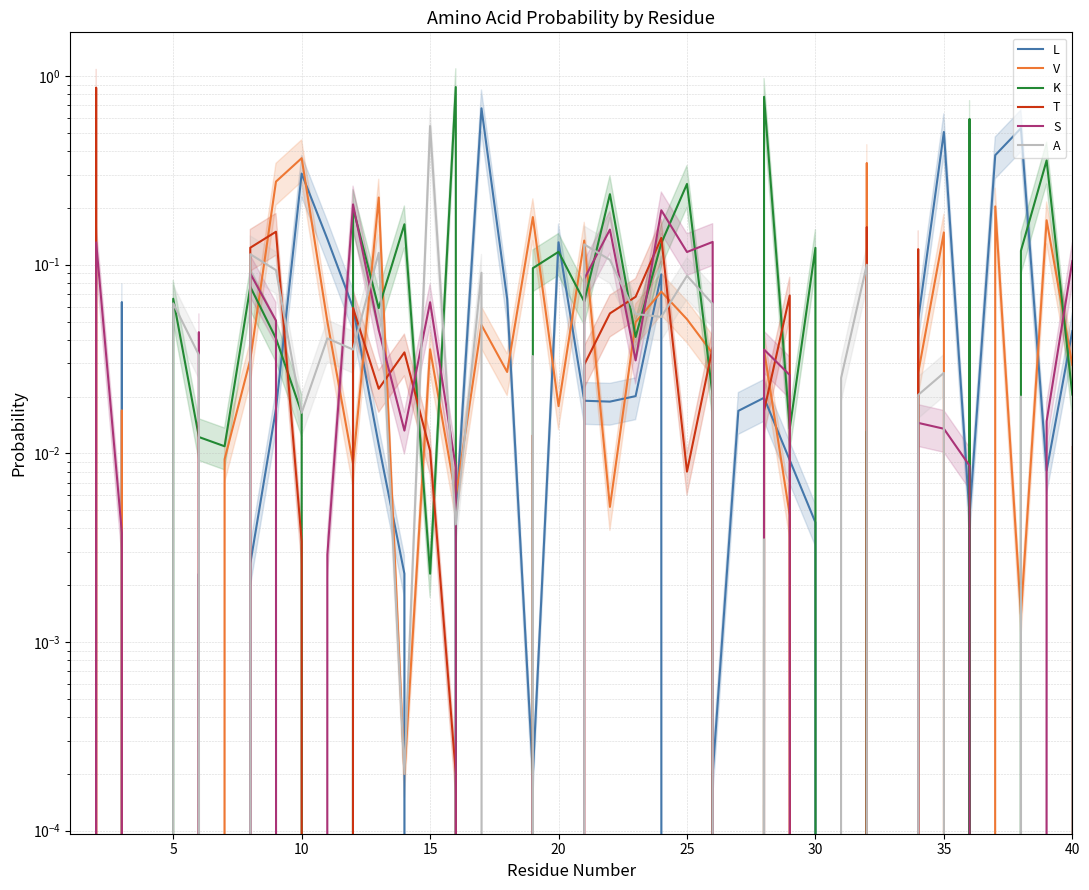

The value of V at 15 is 0.0. True or false?

False